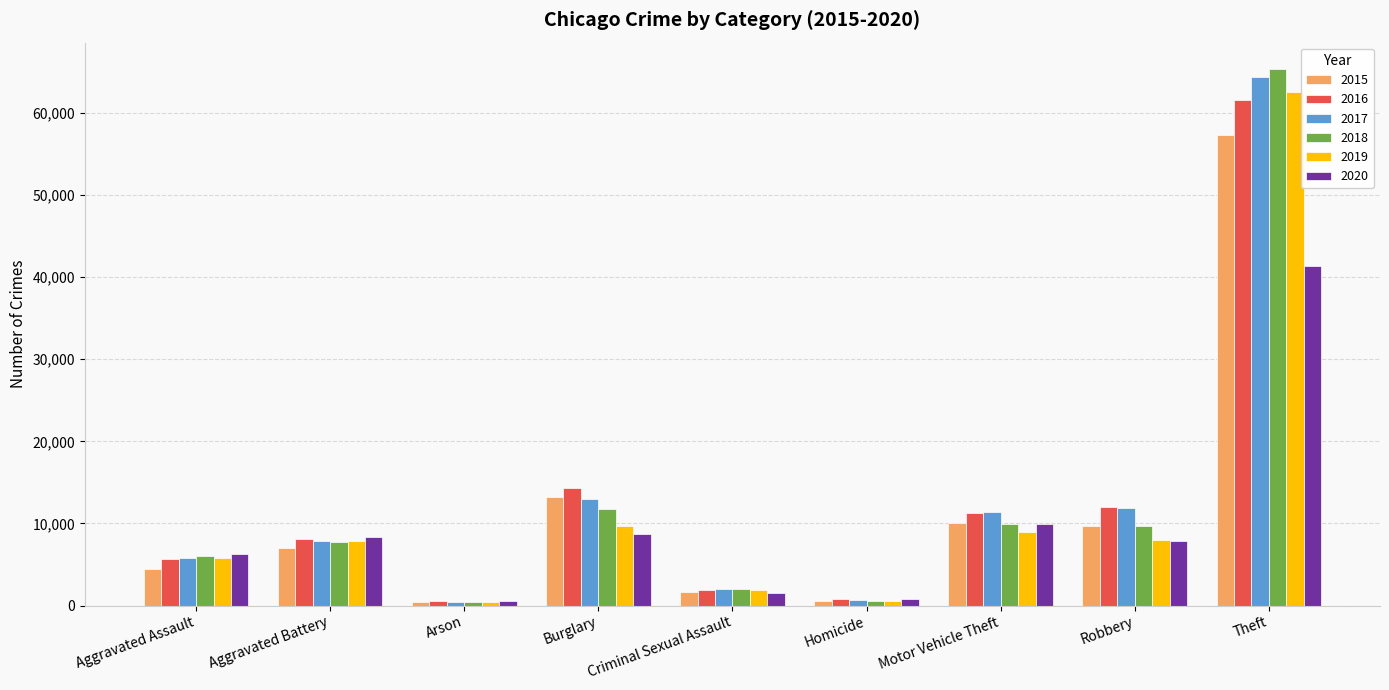

What is the difference between the maximum and minimum values in the 2019 series?

62118